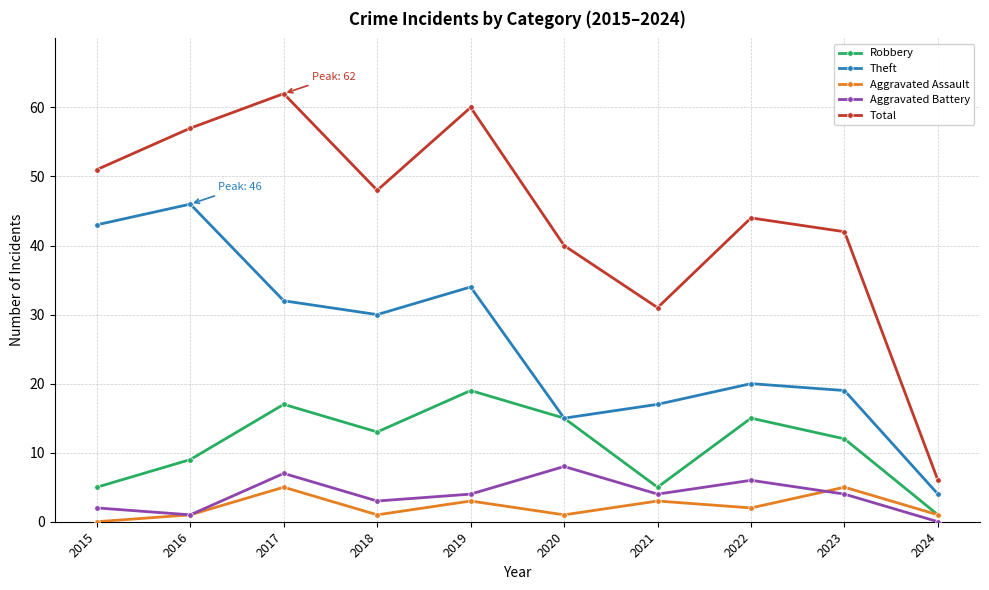

Does the chart display data point markers on the line(s)?

Yes